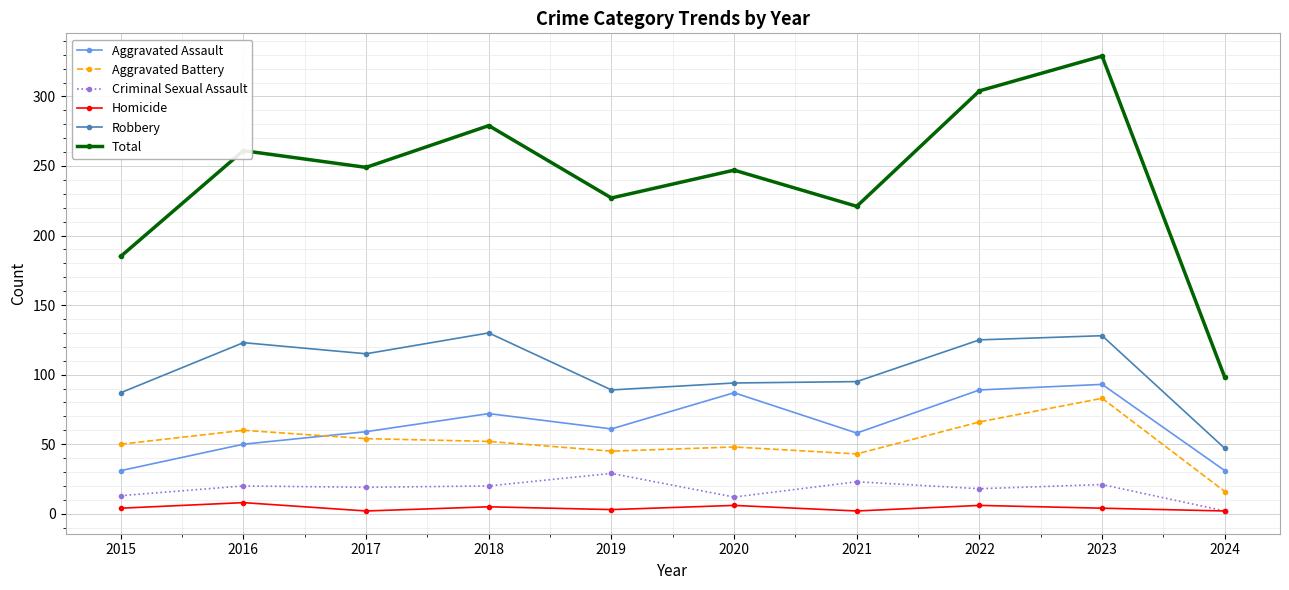

At which label does Robbery first exceed 115?

2016